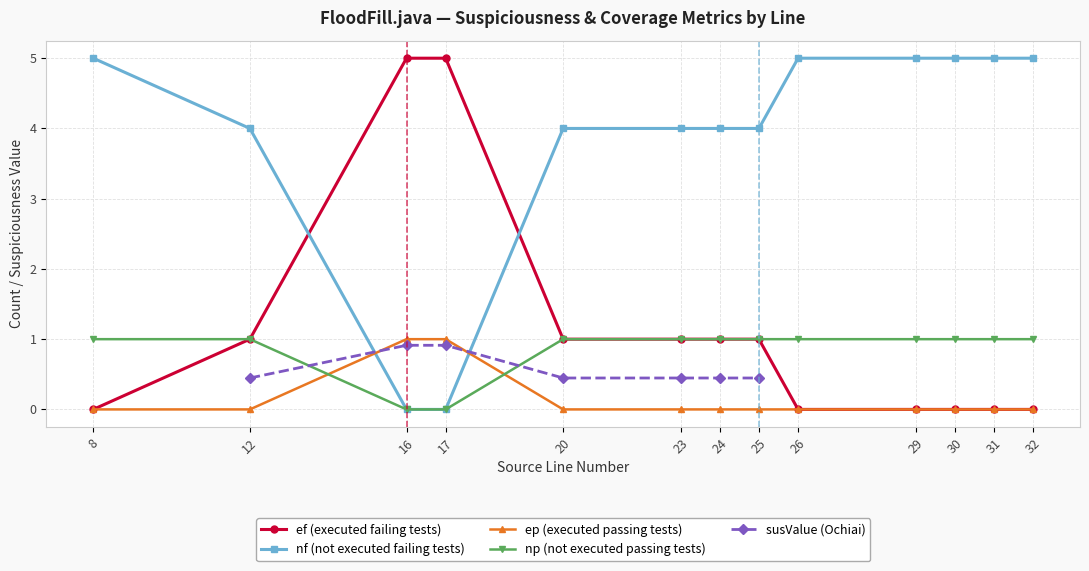

Is it true that ef (executed failing tests) equals 3.1 at 32?

False